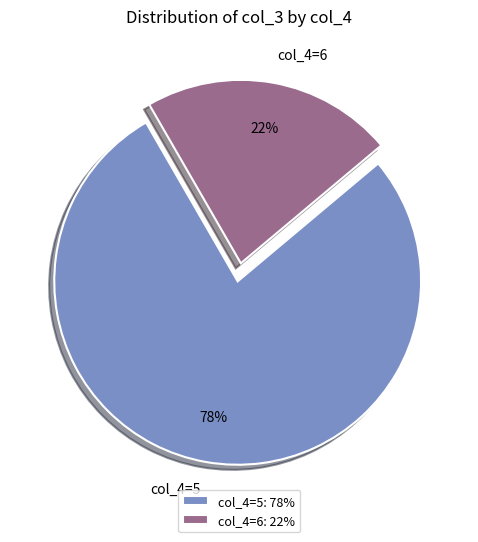

The col_4=6 slice represents 31% of the pie. True or false?

False